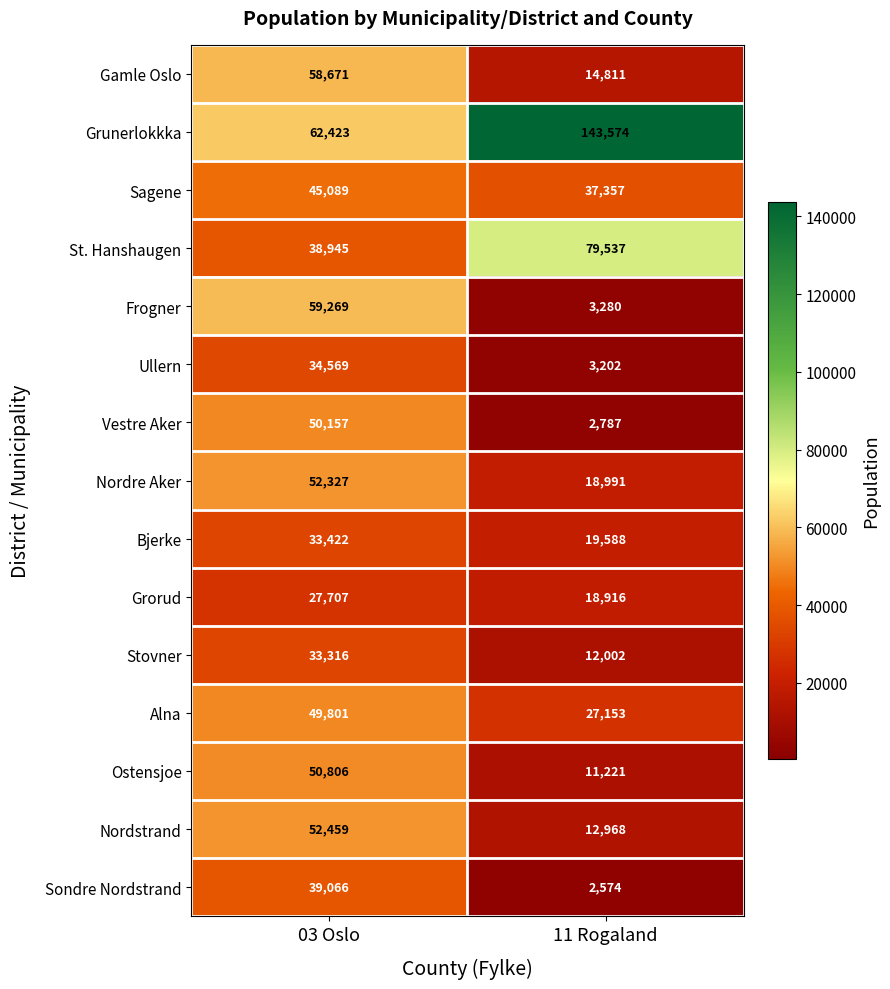

Reading left to right, transcribe all the data shown in this chart.

Gamle Oslo: 03 Oslo=58671	11 Rogaland=14811
Grunerlokkka: 03 Oslo=62423	11 Rogaland=143574
Sagene: 03 Oslo=45089	11 Rogaland=37357
St. Hanshaugen: 03 Oslo=38945	11 Rogaland=79537
Frogner: 03 Oslo=59269	11 Rogaland=3280
Ullern: 03 Oslo=34569	11 Rogaland=3202
Vestre Aker: 03 Oslo=50157	11 Rogaland=2787
Nordre Aker: 03 Oslo=52327	11 Rogaland=18991
Bjerke: 03 Oslo=33422	11 Rogaland=19588
Grorud: 03 Oslo=27707	11 Rogaland=18916
Stovner: 03 Oslo=33316	11 Rogaland=12002
Alna: 03 Oslo=49801	11 Rogaland=27153
Ostensjoe: 03 Oslo=50806	11 Rogaland=11221
Nordstrand: 03 Oslo=52459	11 Rogaland=12968
Sondre Nordstrand: 03 Oslo=39066	11 Rogaland=2574